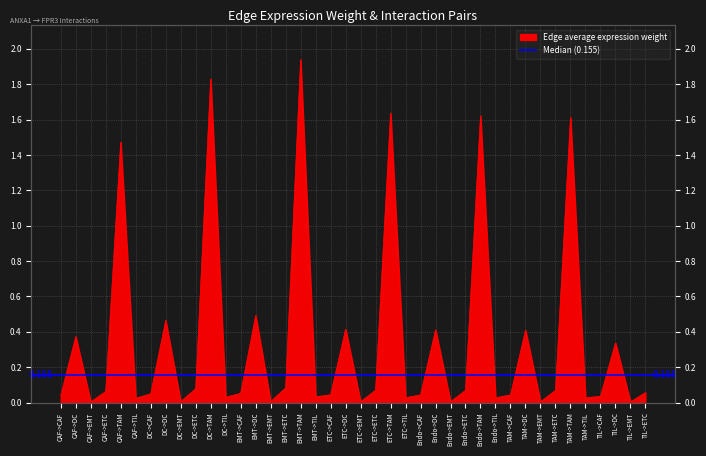

Is it true that the value at ETC->EMT is 0.0?

True